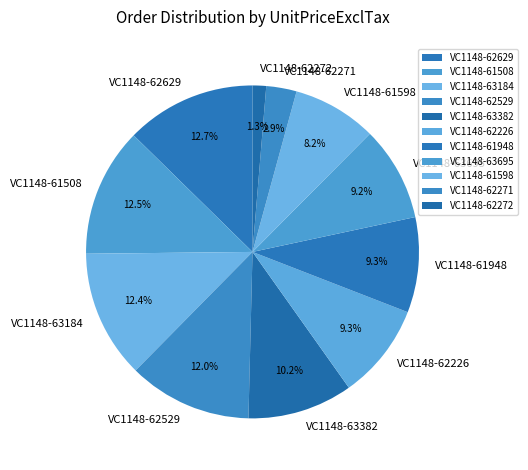

To the nearest percent, what percentage of the pie is VC1148-63184?

12%